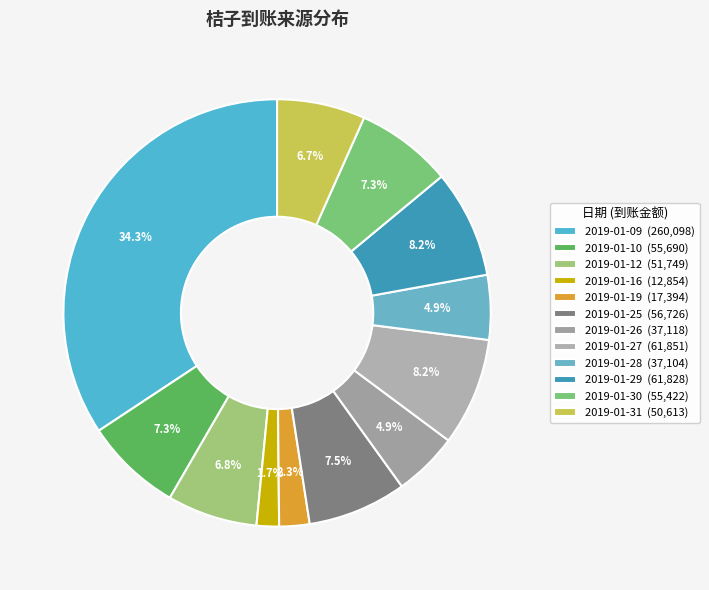

Which has a higher value, 2019-01-10 or 2019-01-31?

2019-01-10